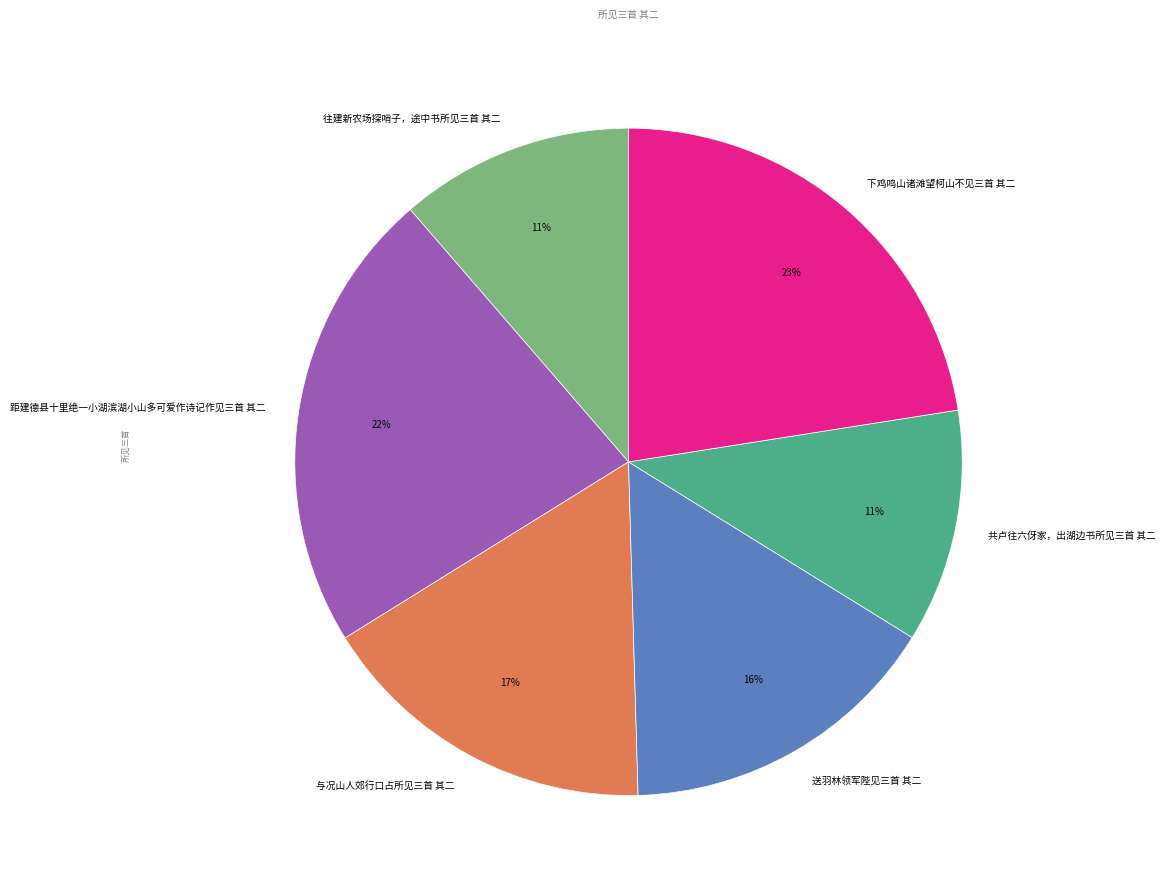

Between 往建新农场探哨子，途中书所见三首 其二 and 送羽林领军陛见三首 其二, which is larger?

送羽林领军陛见三首 其二